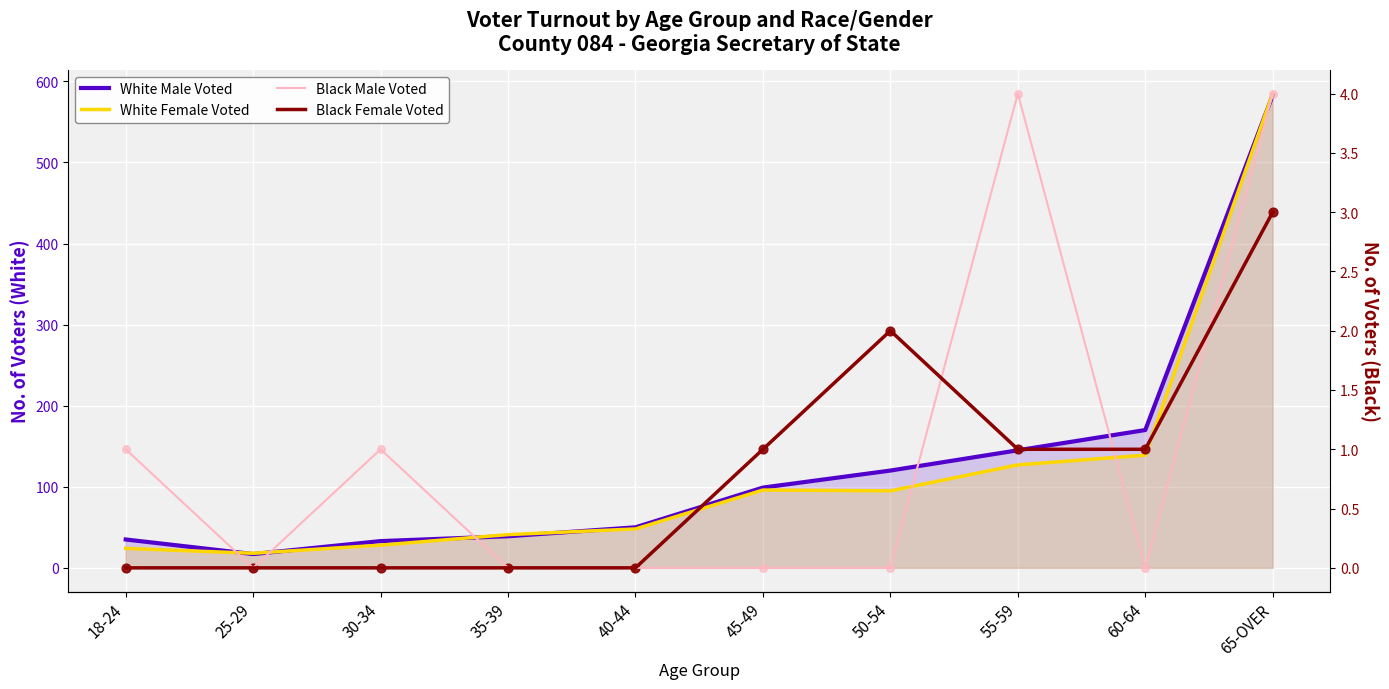

Which series reaches the minimum Y coordinate?

Black Male Voted